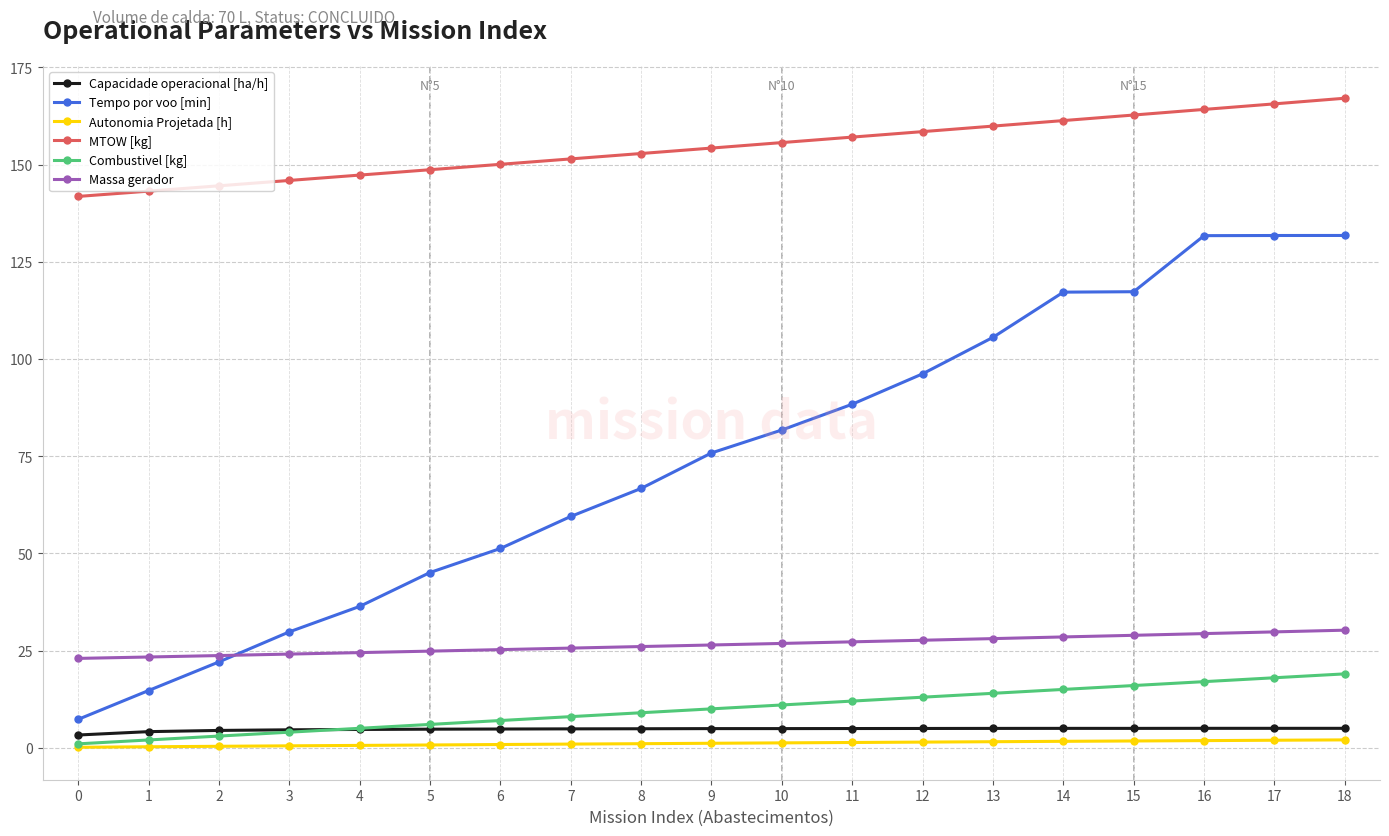

The value of Capacidade operacional [ha/h] at 0 is 3.3. True or false?

True